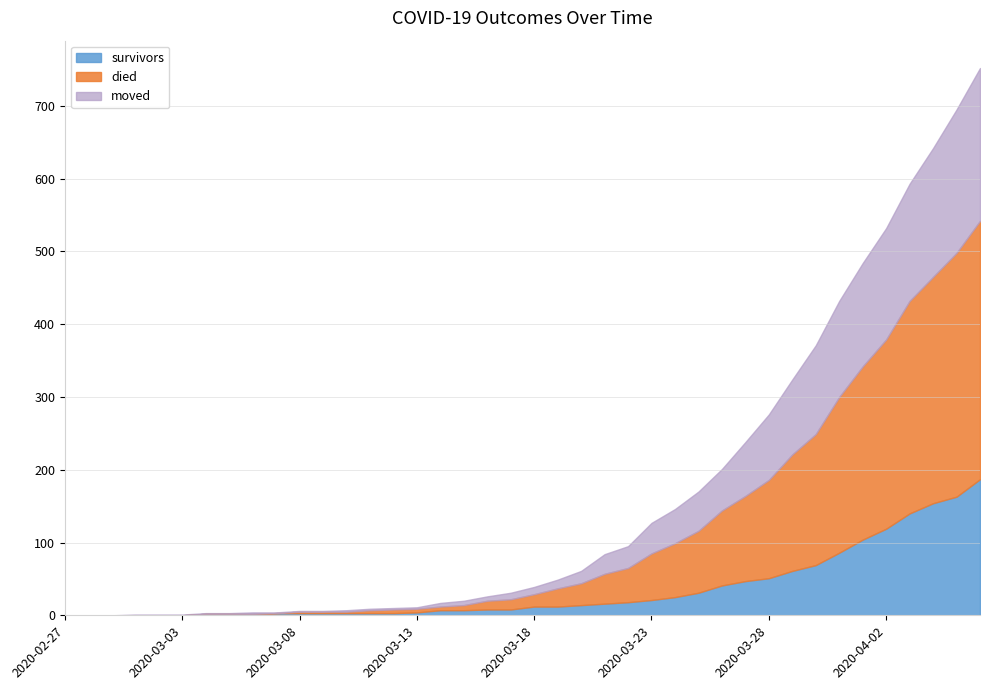

At how many categories does at least one series exceed 586?

4